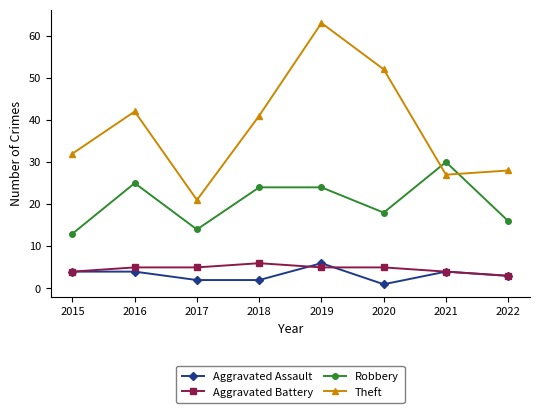

What is the value of the Aggravated Assault point at the 8th from the left?

3